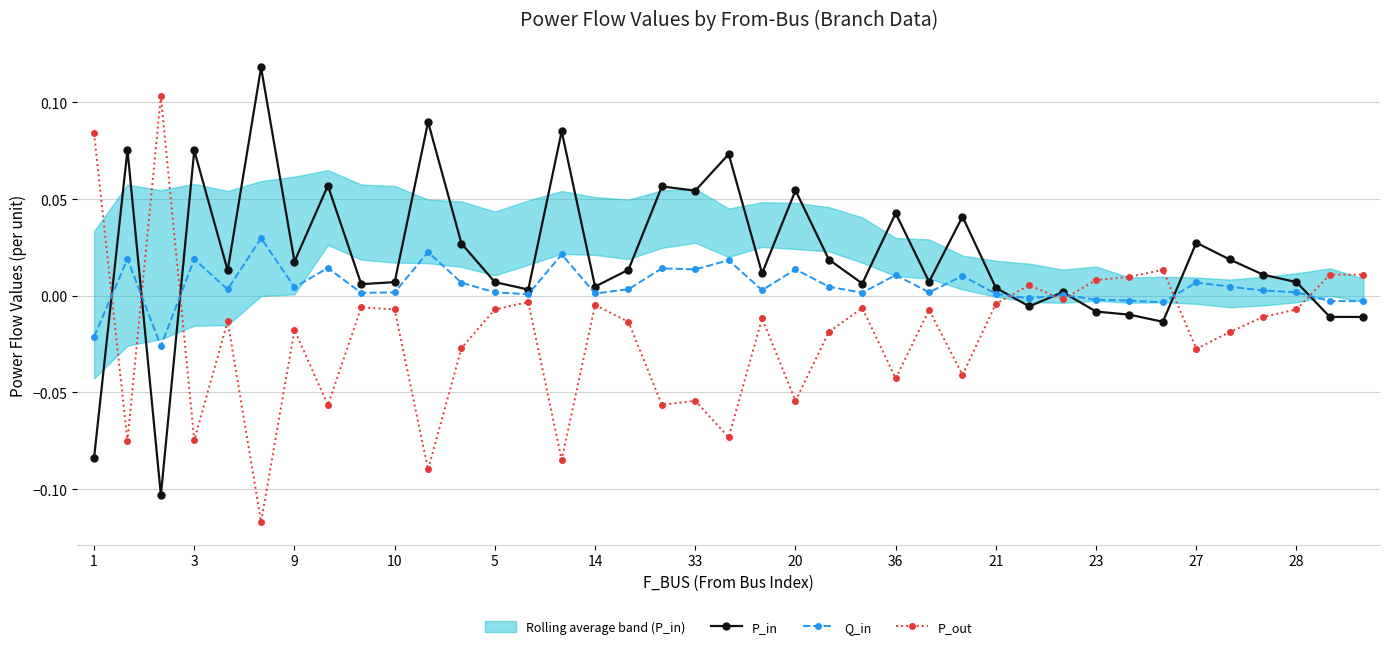

At how many categories does at least one series exceed 0?

39